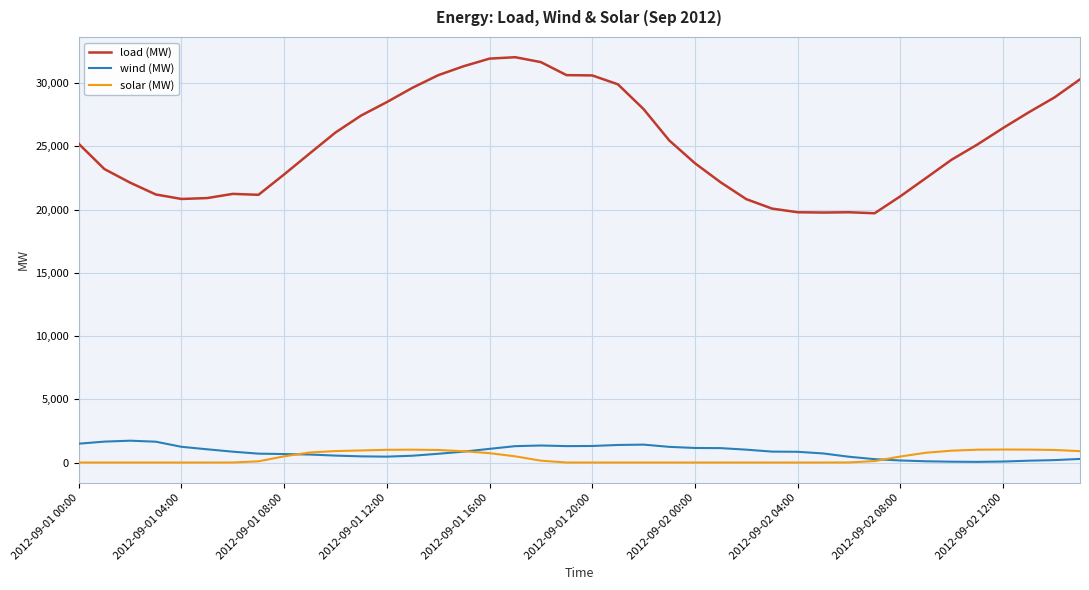

True or false: load (MW) and solar (MW) intersect in this chart.

False